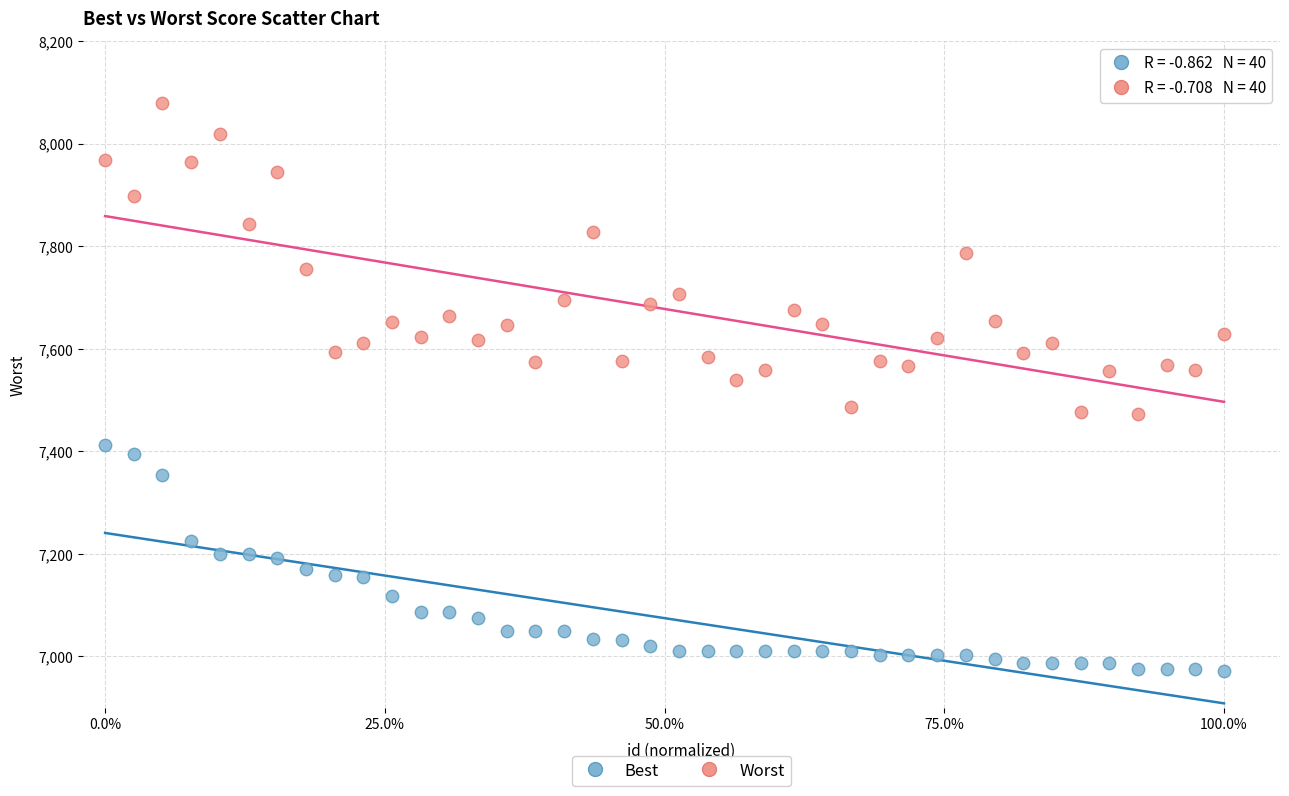

Which series contains the highest Y value?

Worst